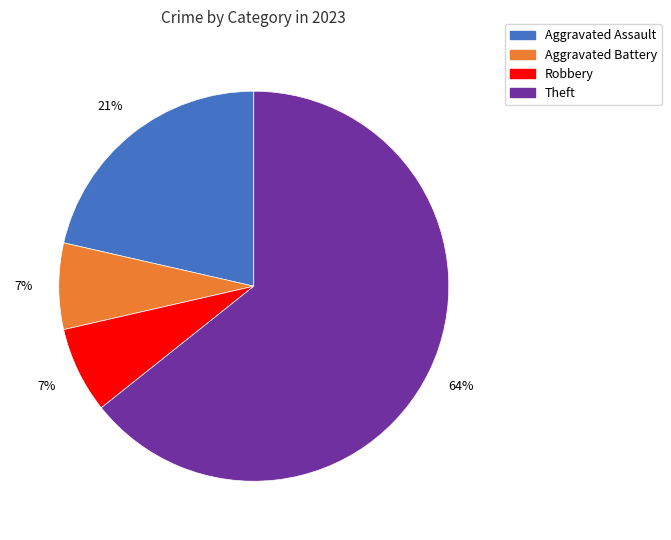

Is there a majority slice in this chart?

Yes